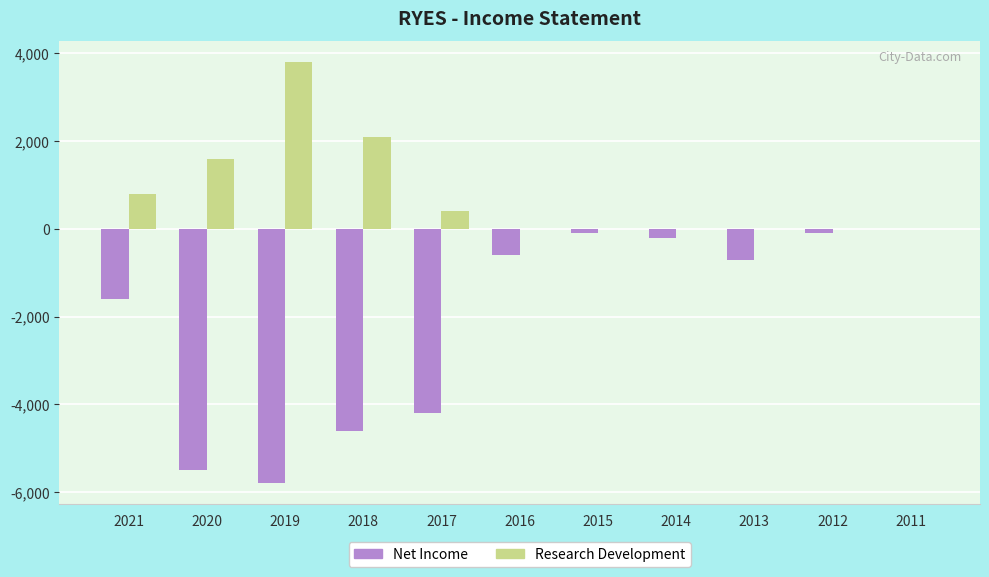

What is the sum of the Net Income values at 2017 and 2011?

-4200